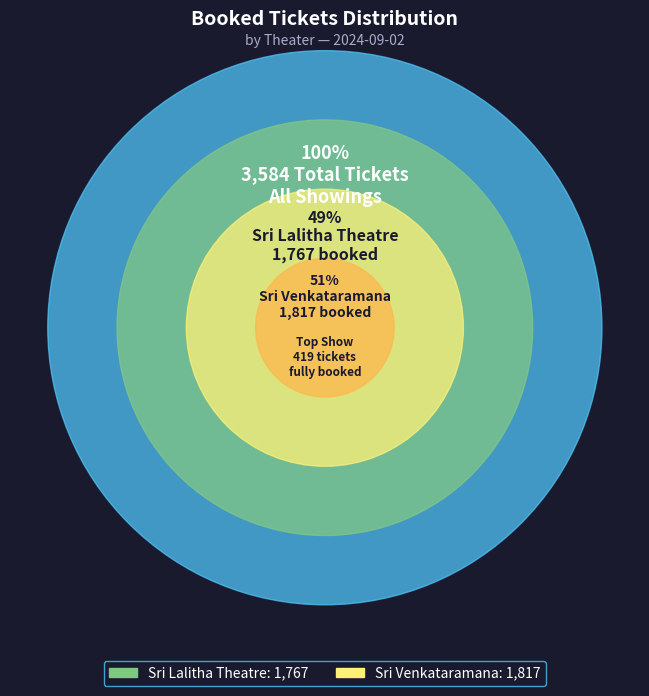

The 2 slice represents 29% of the pie. True or false?

False